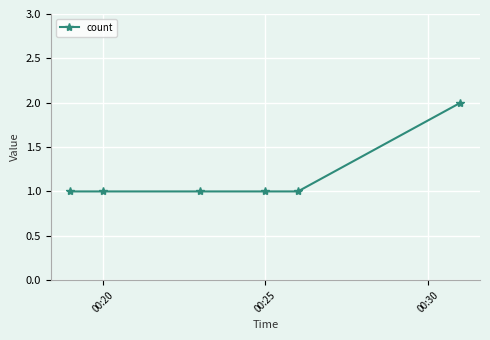

What is the sum of all values?

7